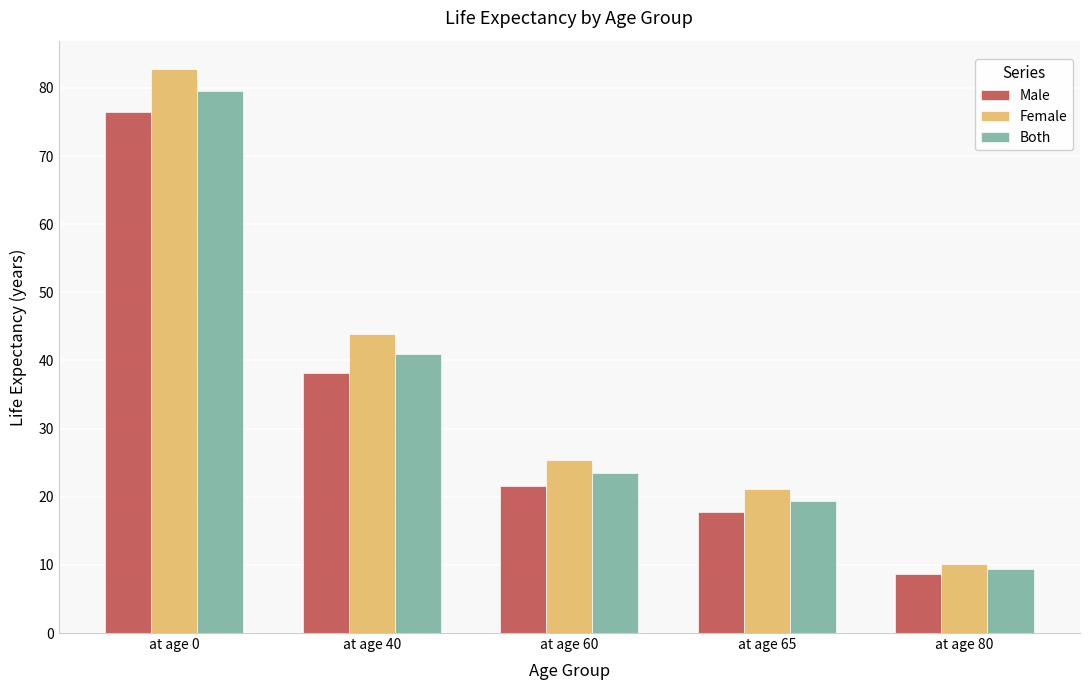

How many bars are there in each group?

3